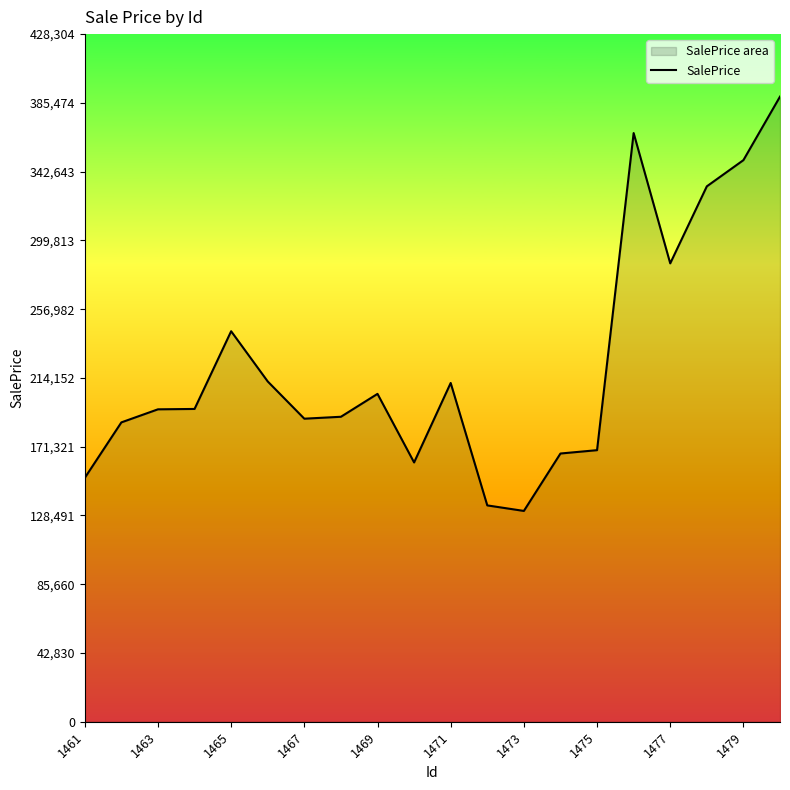

Count the number of data series in this chart.

1